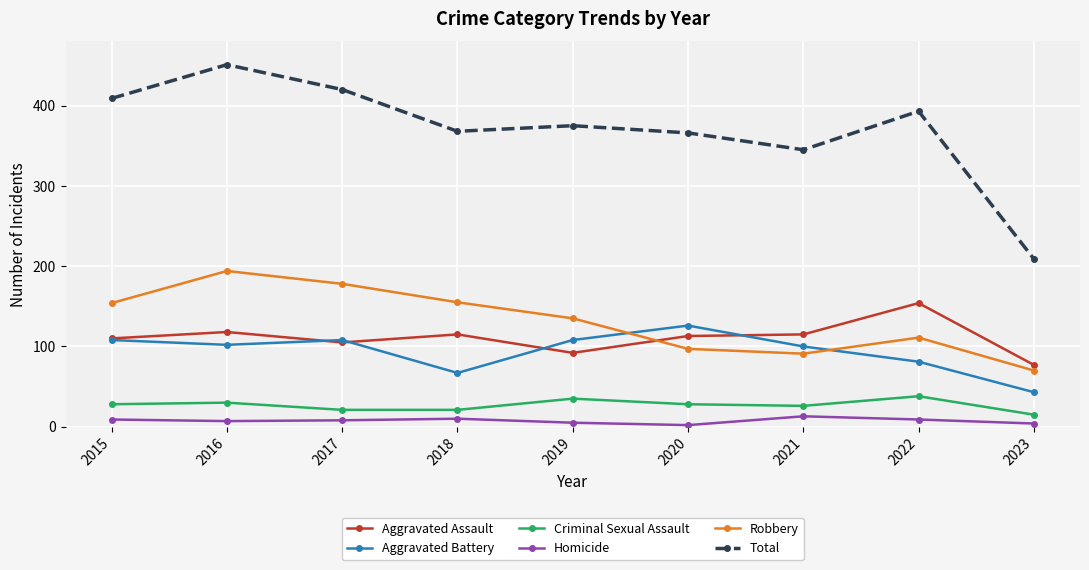

Which series has the widest spread of values?

Total